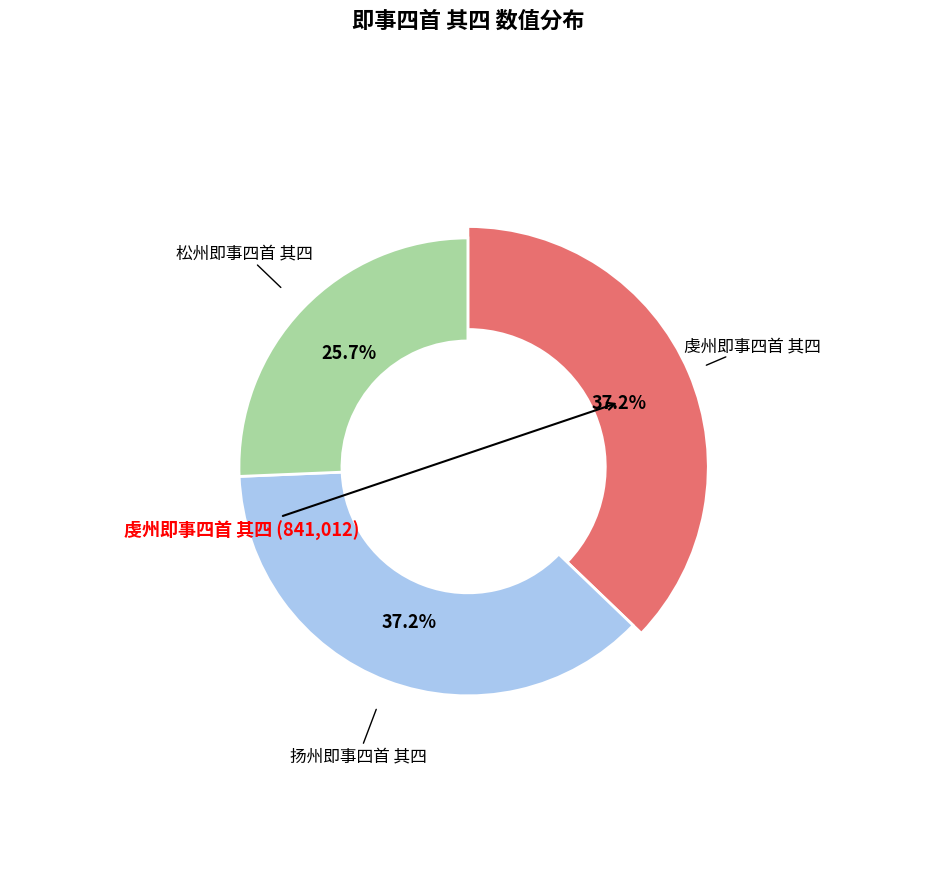

How many segments does this pie chart have?

3